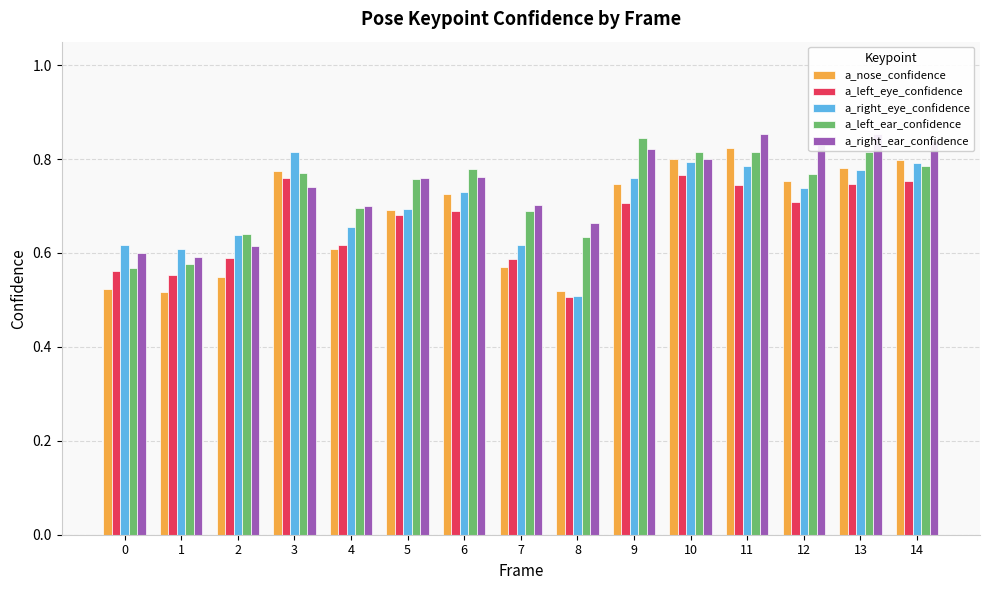

Is it true that a_left_ear_confidence equals 0.8 at 10?

True